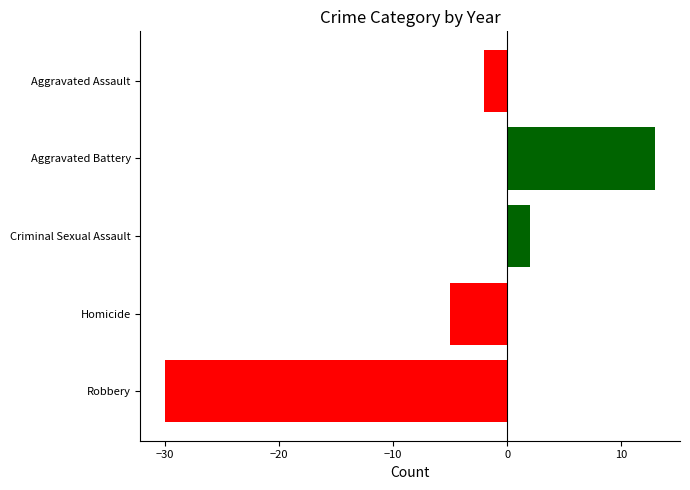

What is the value of the 5th bar from the top?

-30